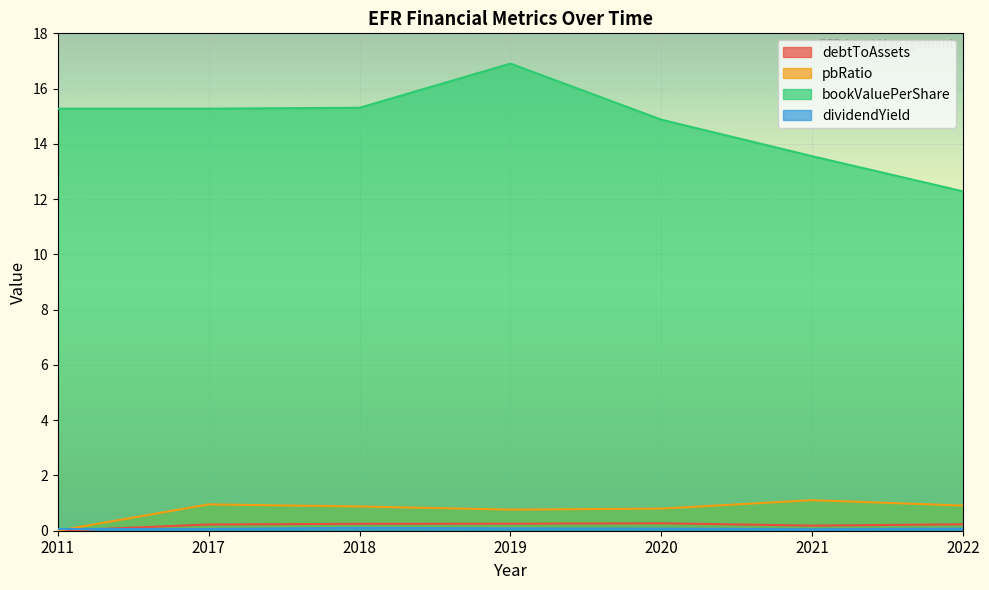

Which category has the lowest value in the pbRatio series?

2011